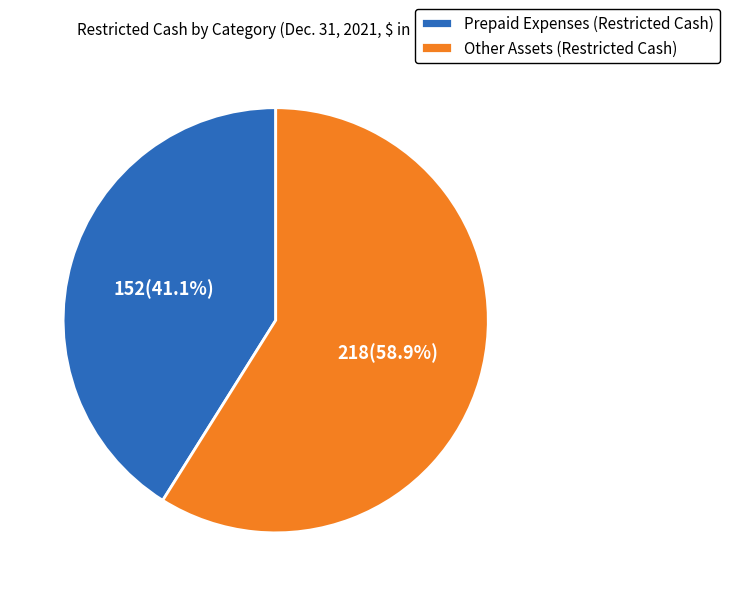

Does Other Assets (Restricted Cash) represent more than half of the total?

Yes